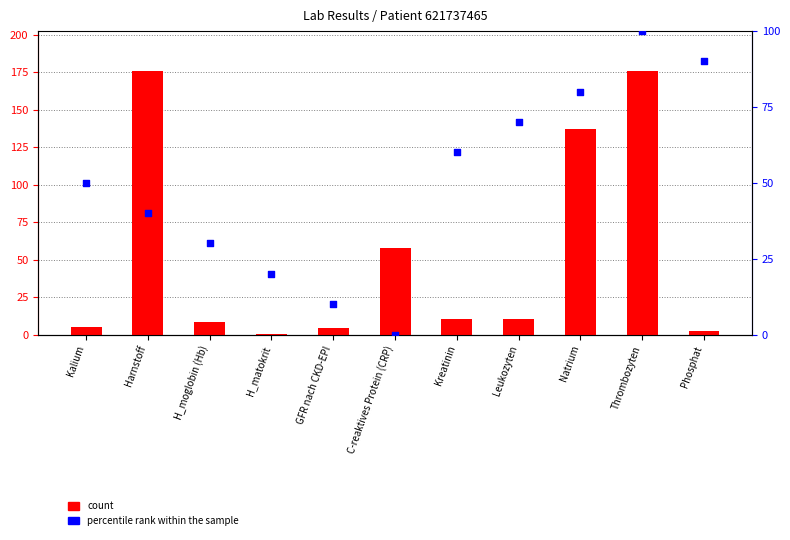

Which series has the largest total across all categories?

count